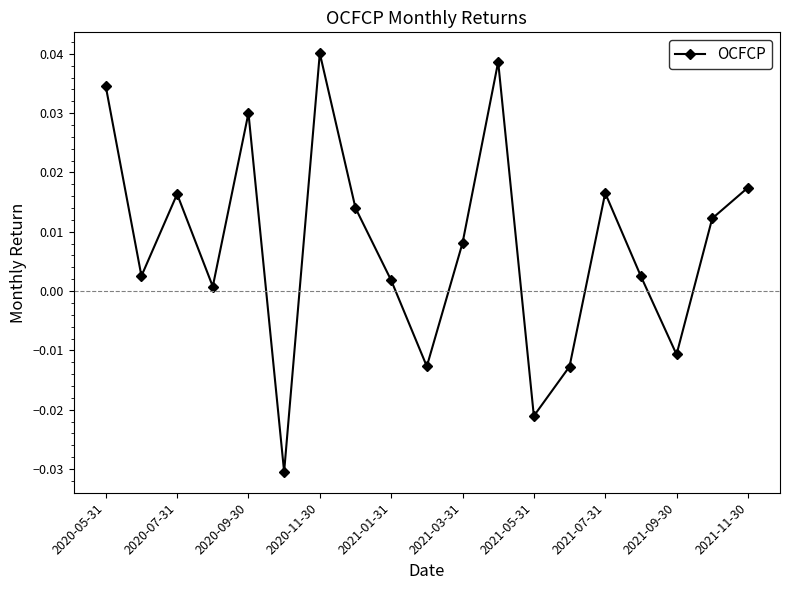

True or false: there are more than 1 points higher than both neighbors.

True